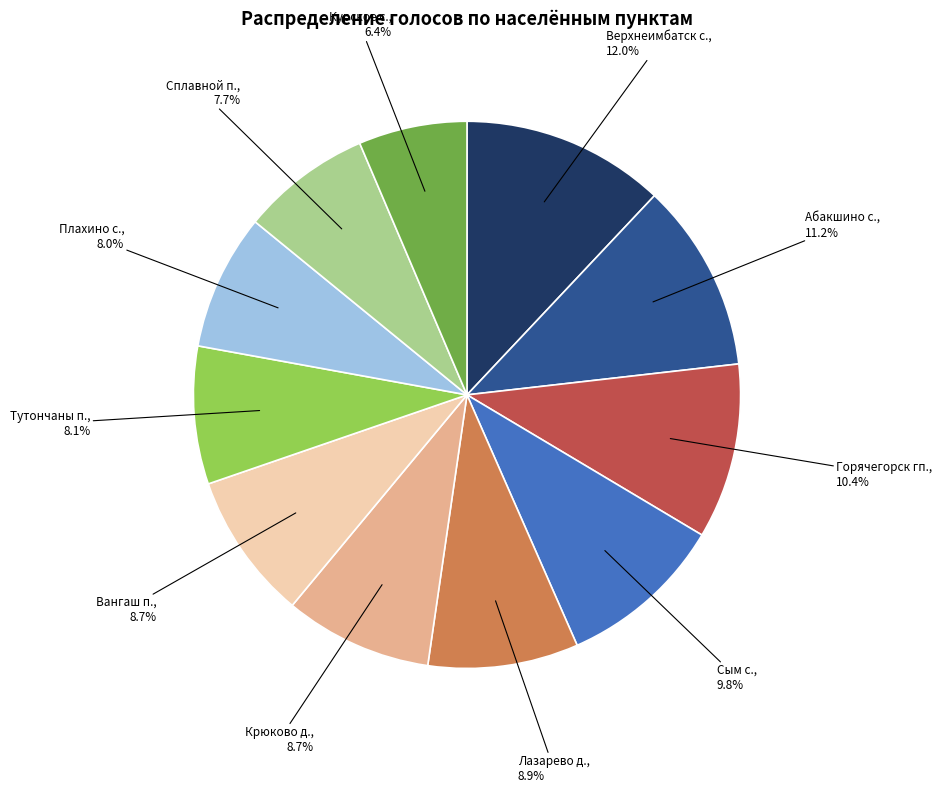

Is there a majority slice in this chart?

No